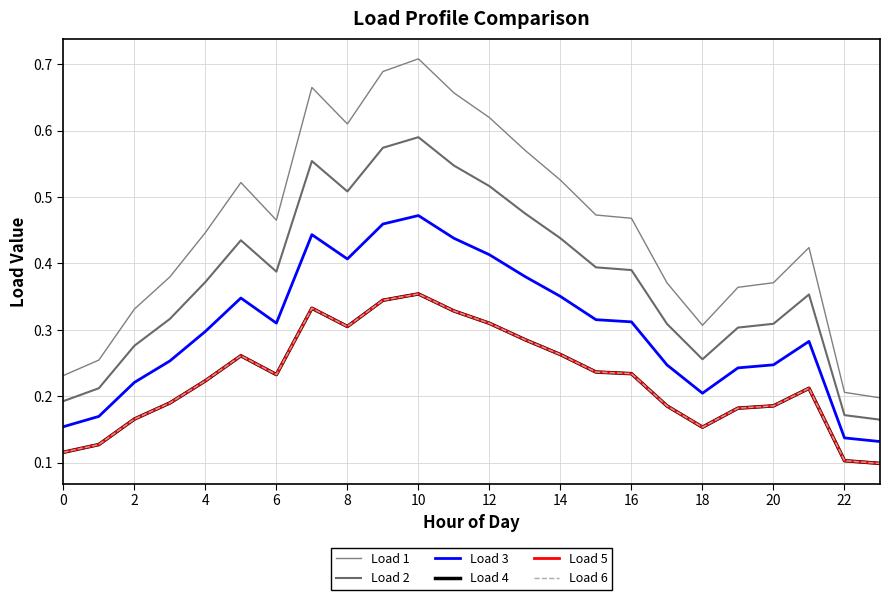

What is the value of the Load 5 point at the 4th from the left?

0.2